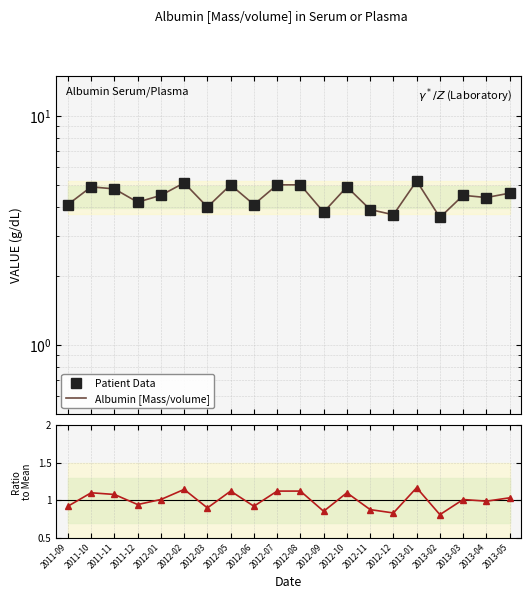

What is the difference between the maximum and second lowest values in the Albumin [Mass/volume] series?

1.5